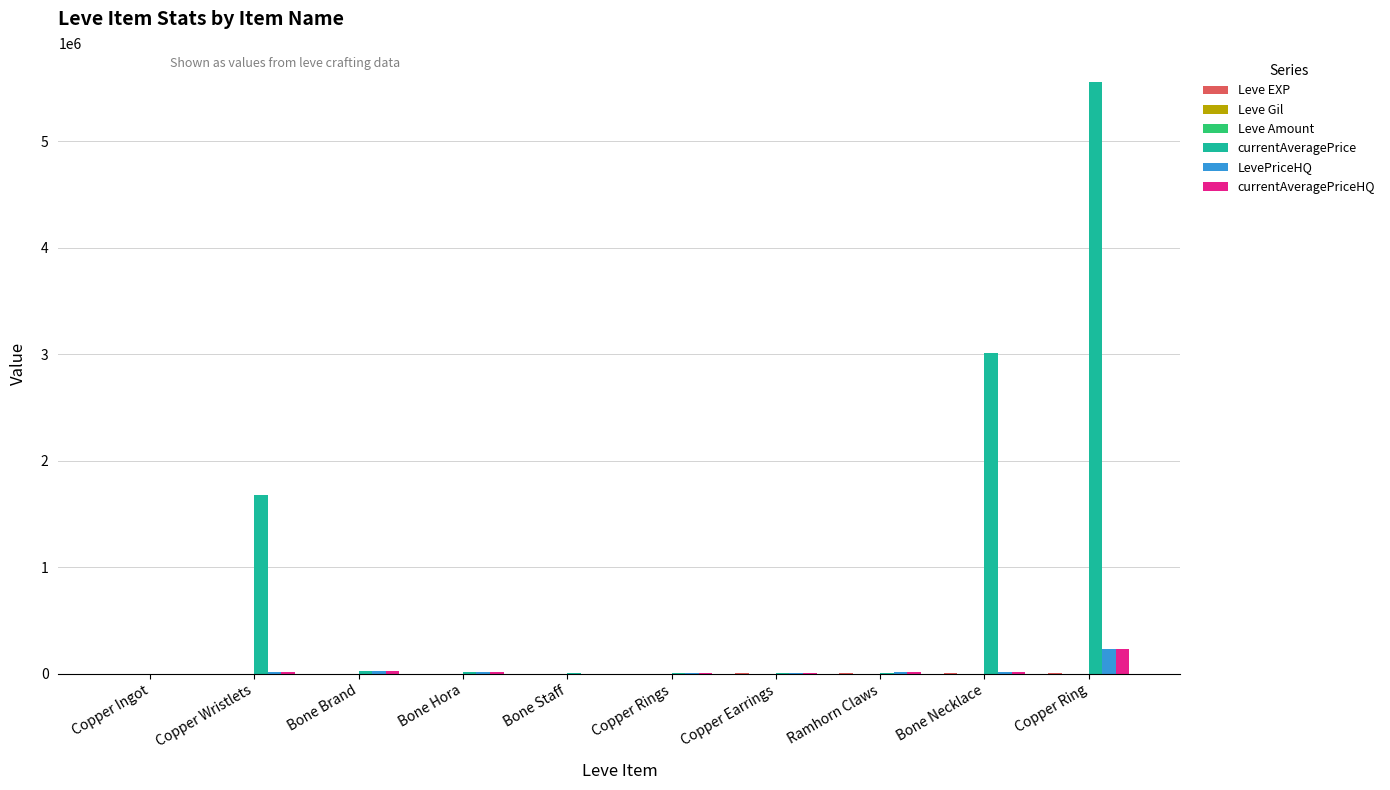

What is the maximum value for currentAveragePriceHQ?

227178.6